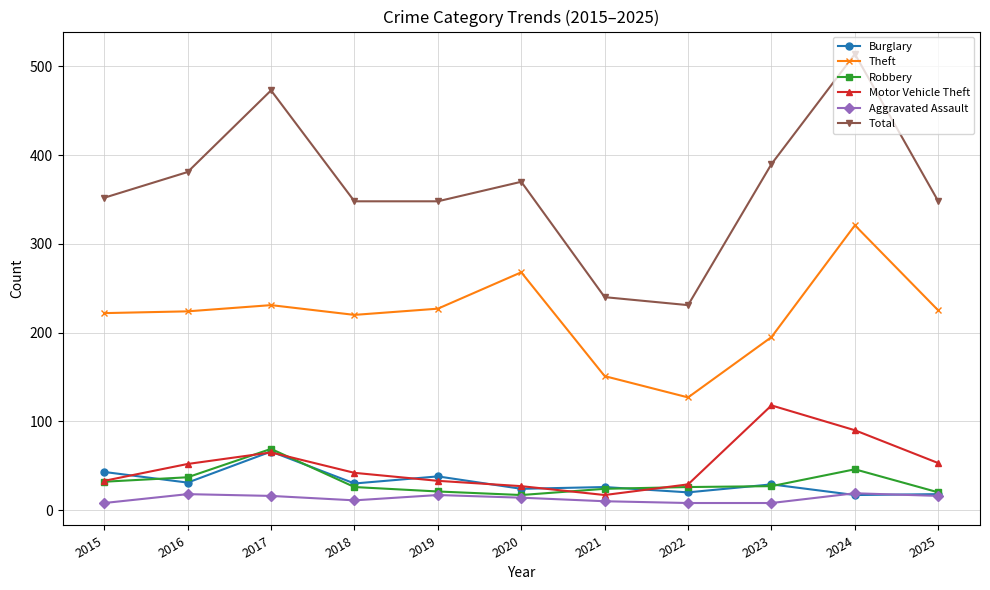

Between which two adjacent categories do Burglary and Motor Vehicle Theft first intersect?

2015 and 2016